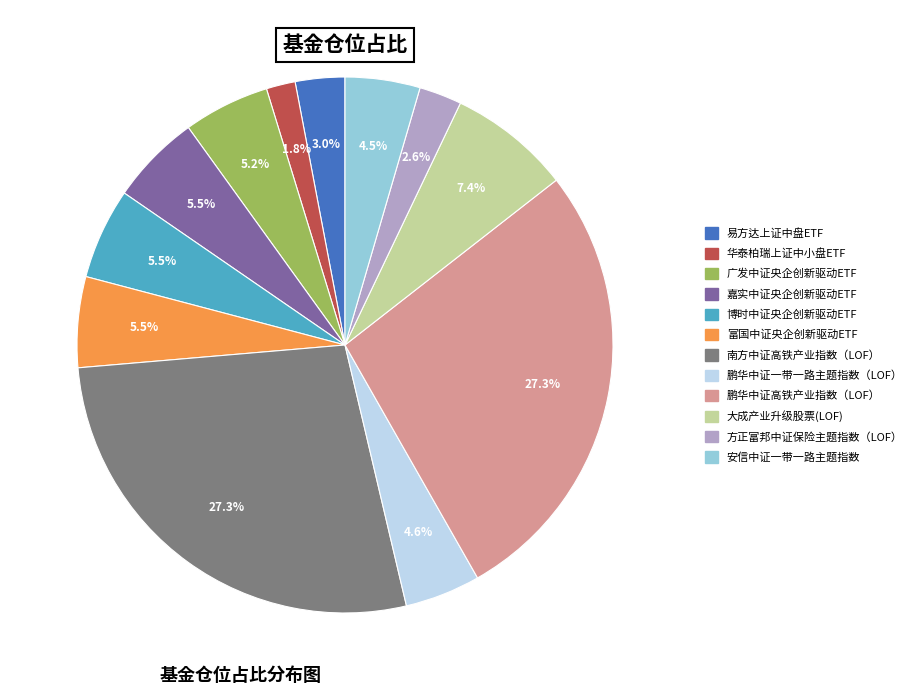

What is the ratio of the value at 富国中证央企创新驱动ETF to the value at 广发中证央企创新驱动ETF?

1.1